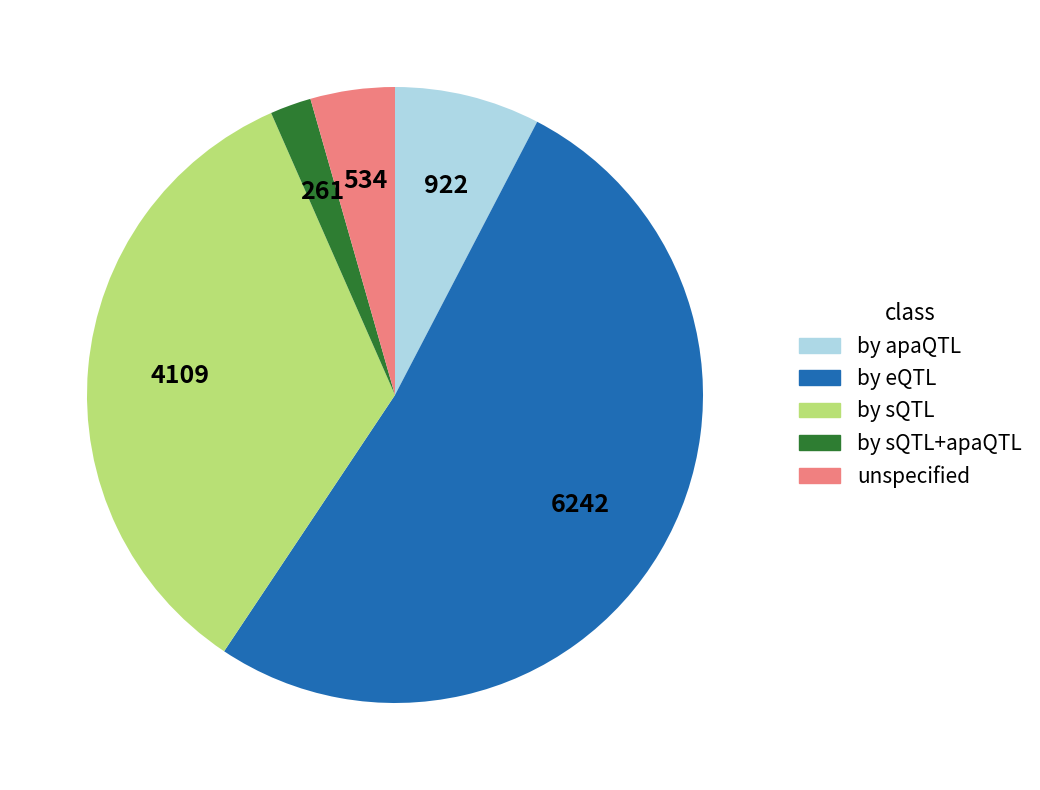

Does any single category account for the majority?

Yes